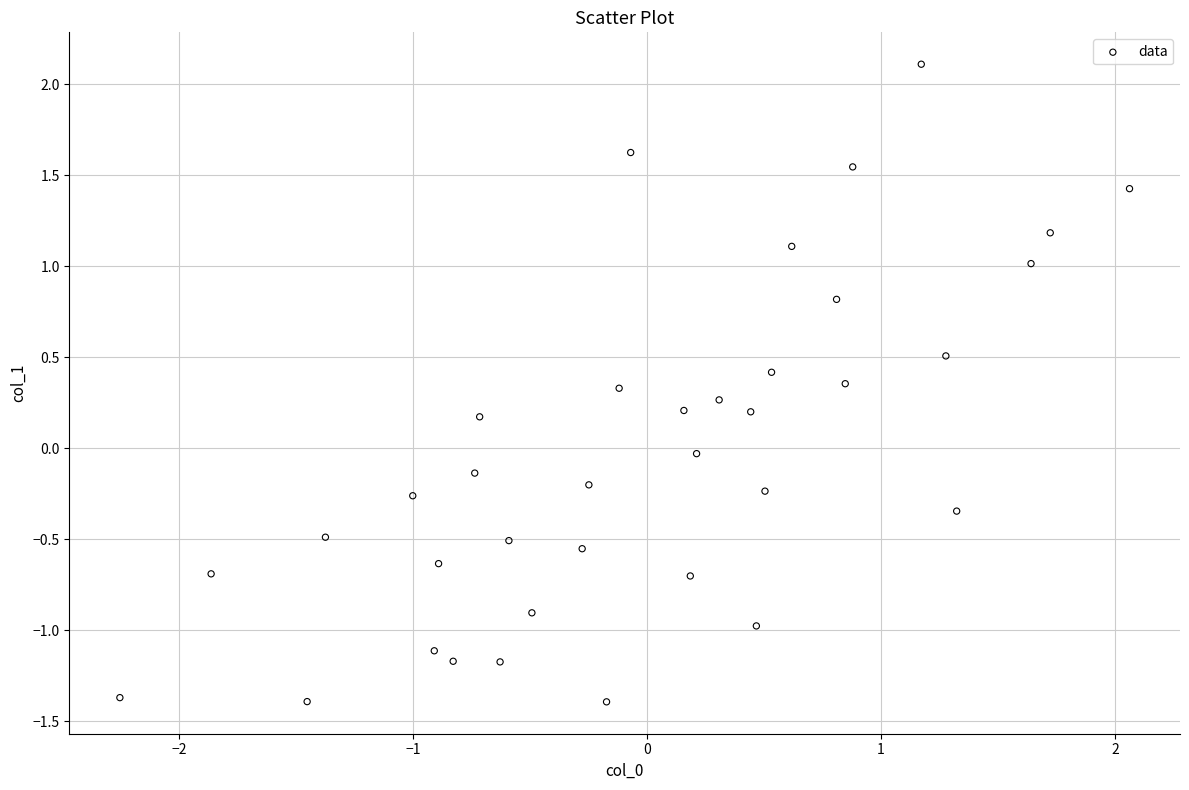

What is the range of X values (max minus min)?

4.3